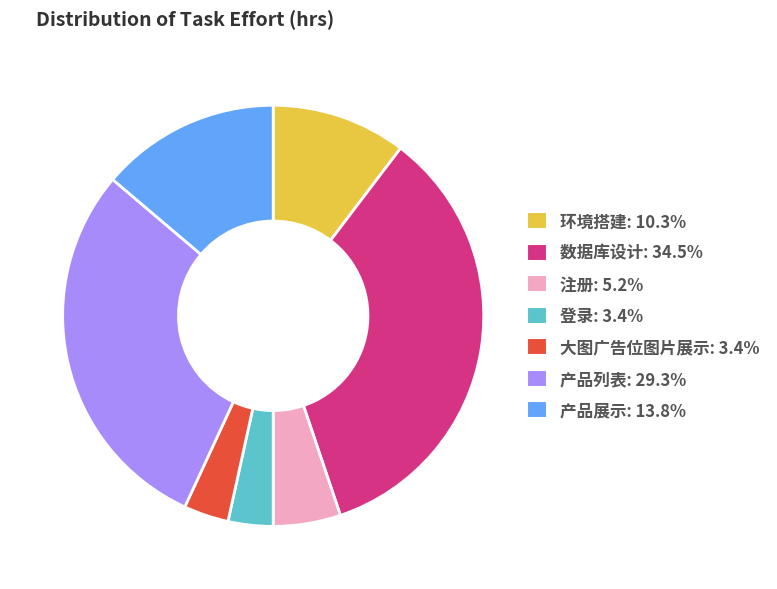

Is 大图广告位图片展示 the majority of the pie?

No